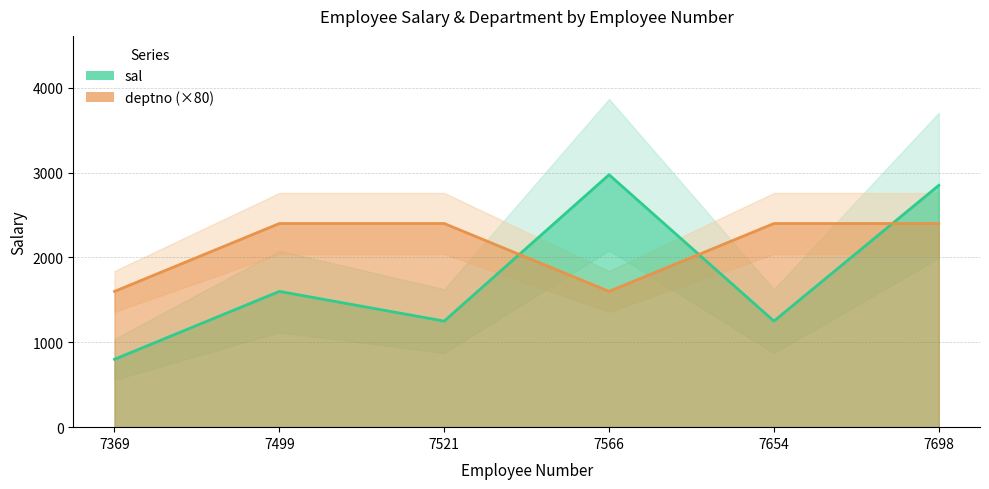

At which label is sal closest to 1887?

7499